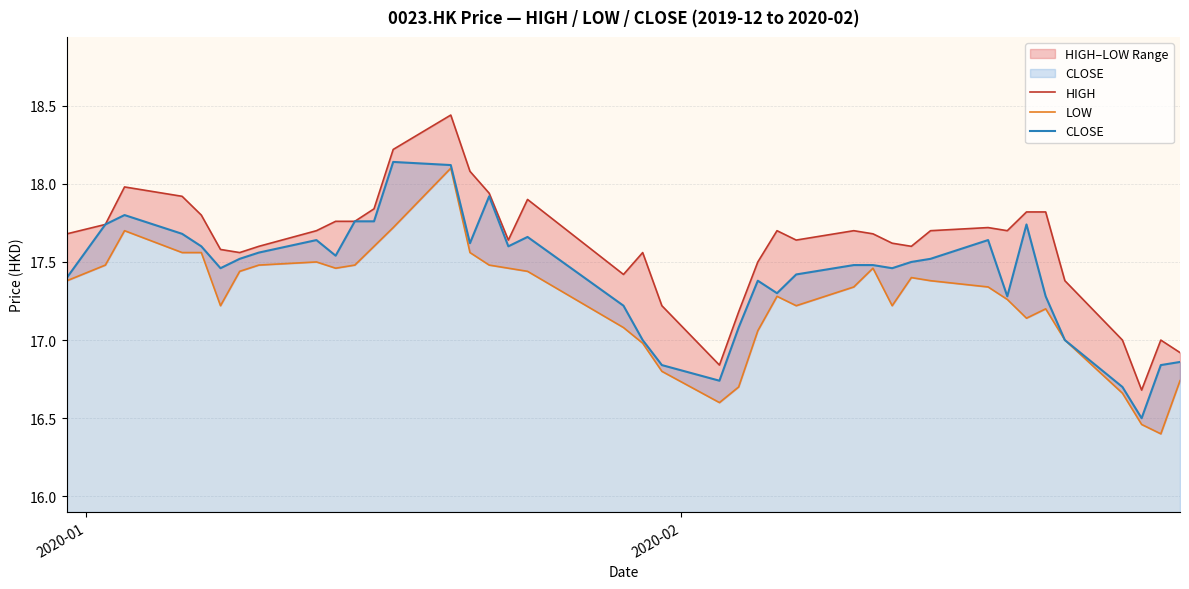

What are all the series names shown in the legend?

HIGH, LOW, CLOSE